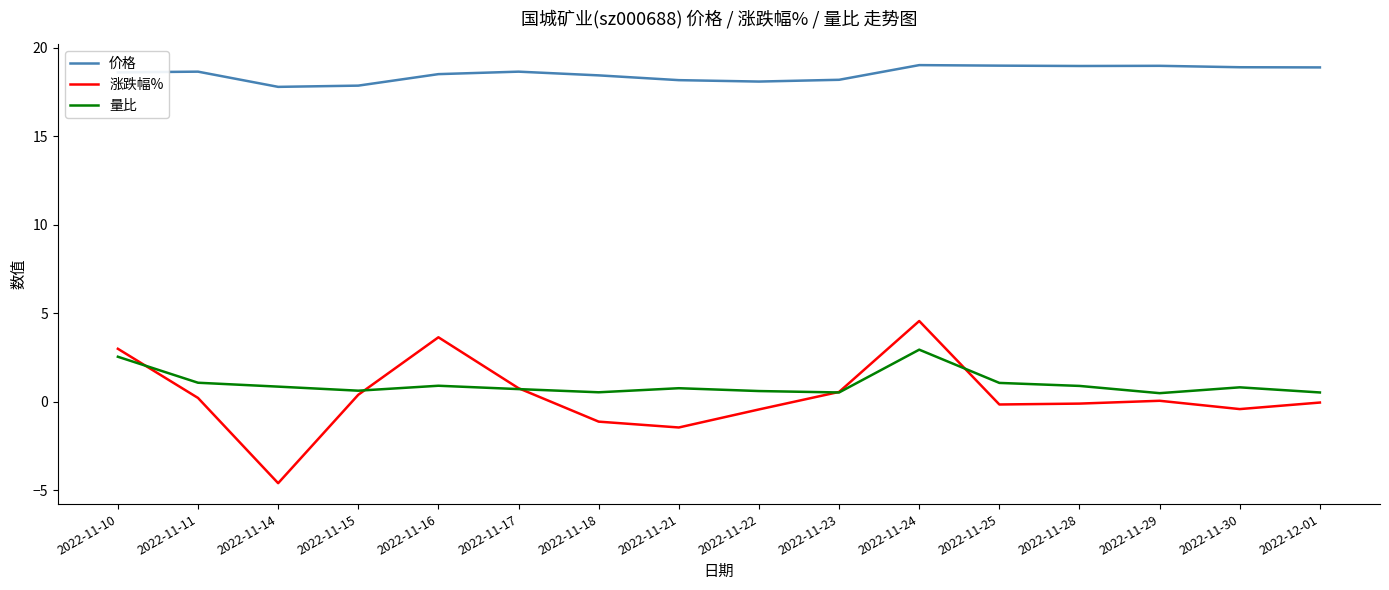

What is the spread (max minus min) of values at 2022-11-14?

22.4